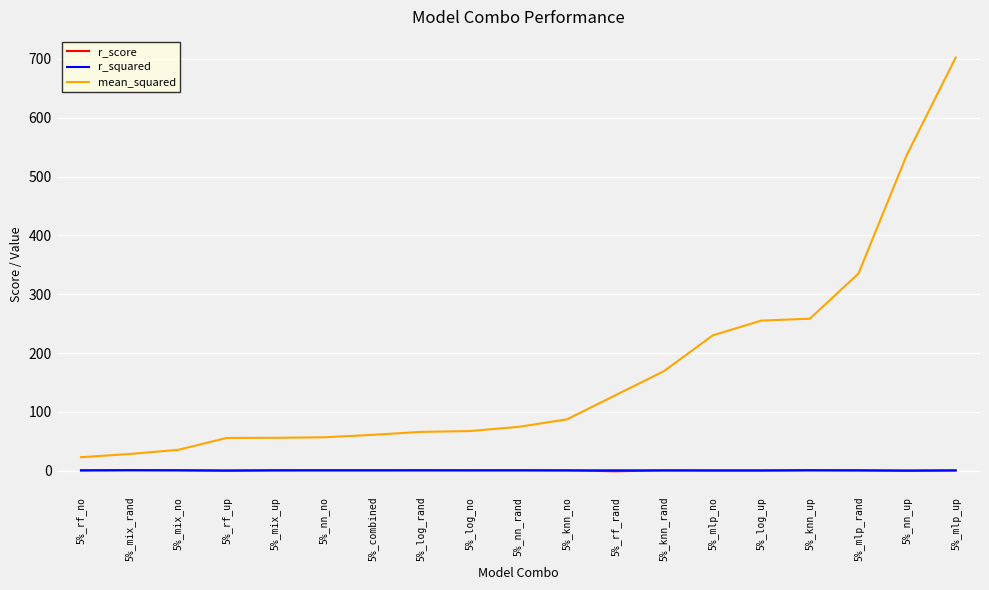

What is the smallest value displayed?

-0.9